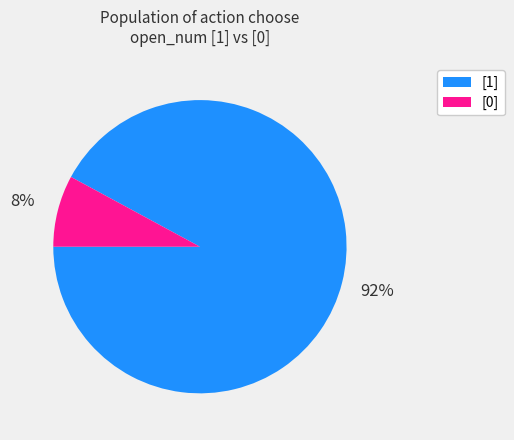

Count the number of slices in the pie.

2